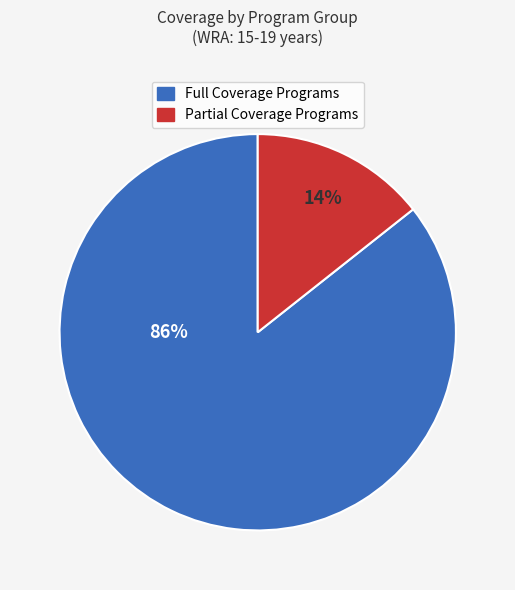

Does any single category account for the majority?

Yes